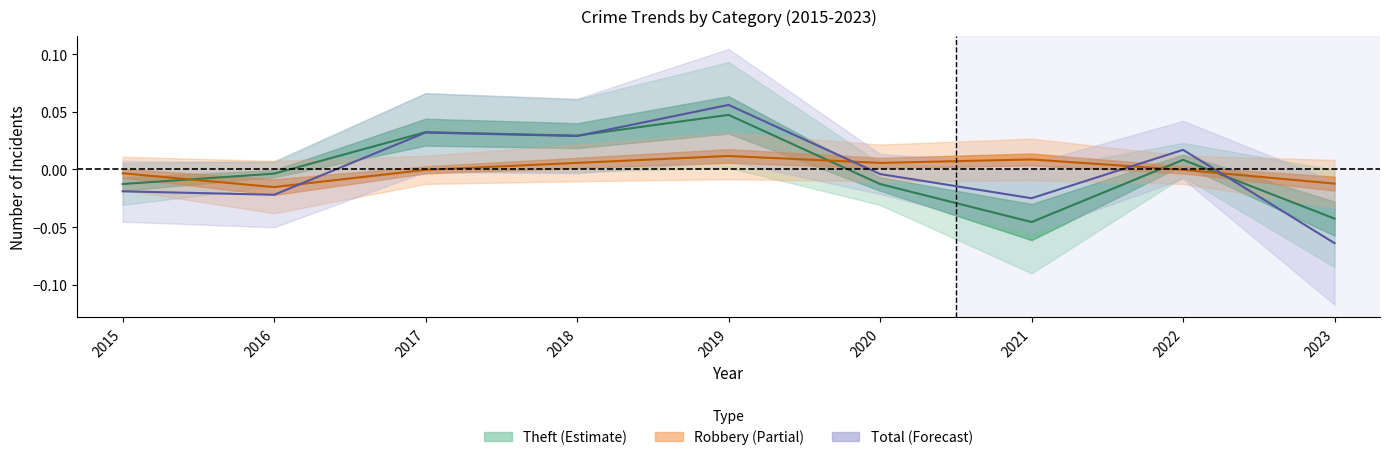

Which series has the largest range (max minus min)?

Total